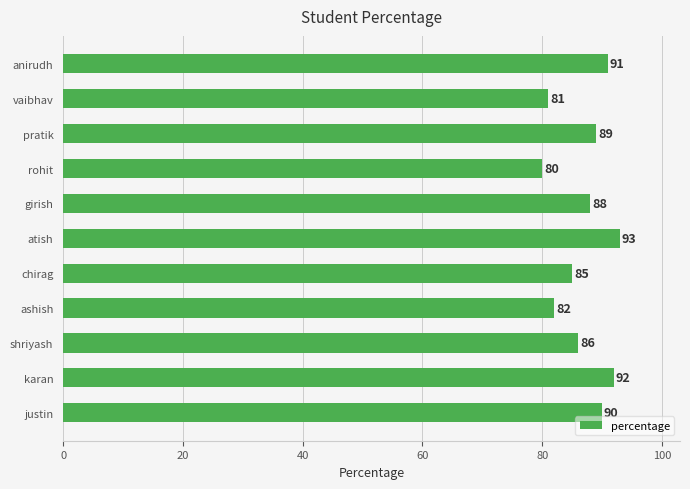

What is the sum of the values at rohit and pratik?

169